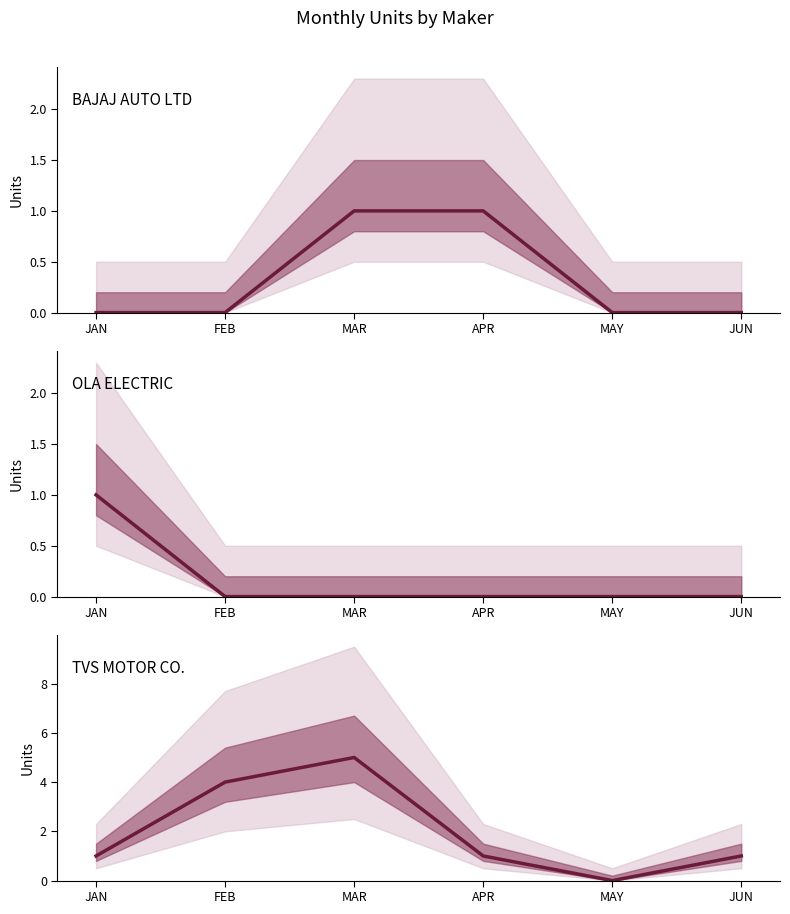

At which category is the sum across all series the highest?

MAR